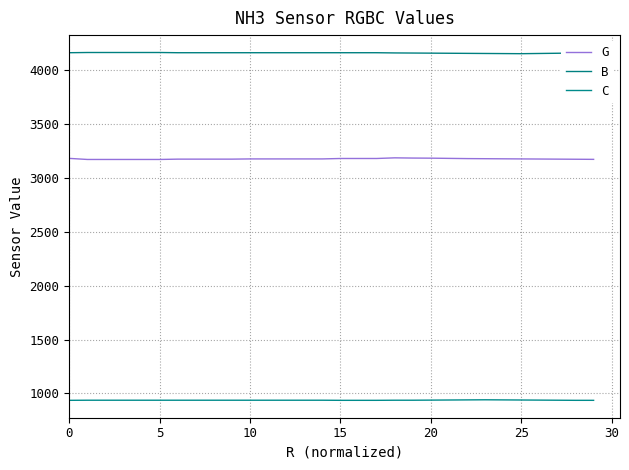

Does the chart have visible grid lines?

Yes